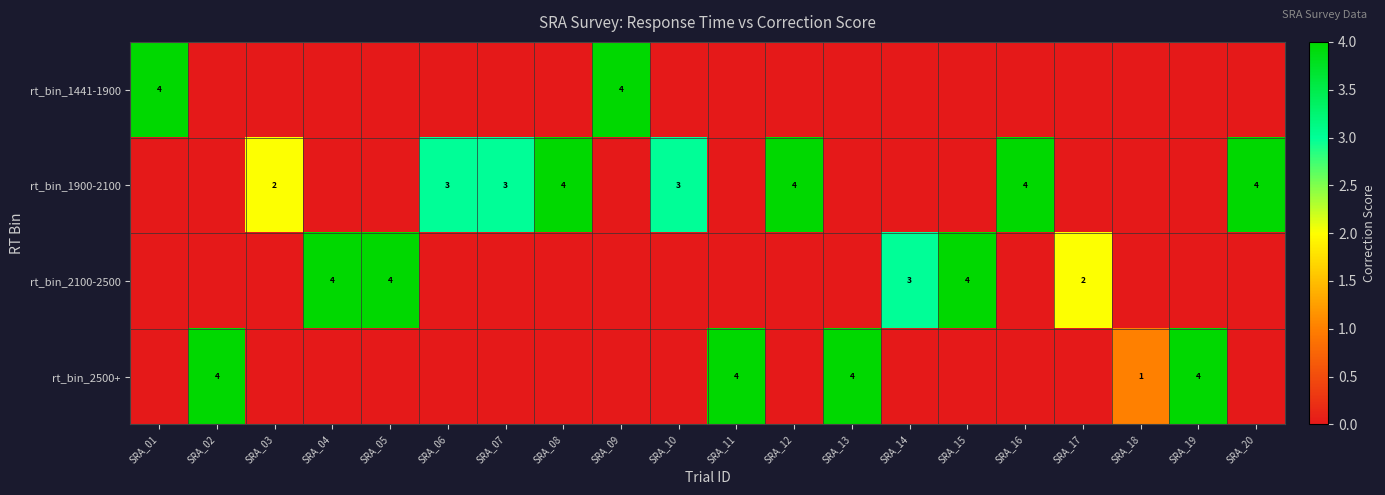

The rt_bin_2100-2500 series shows 4 at SRA_05. True or false?

True